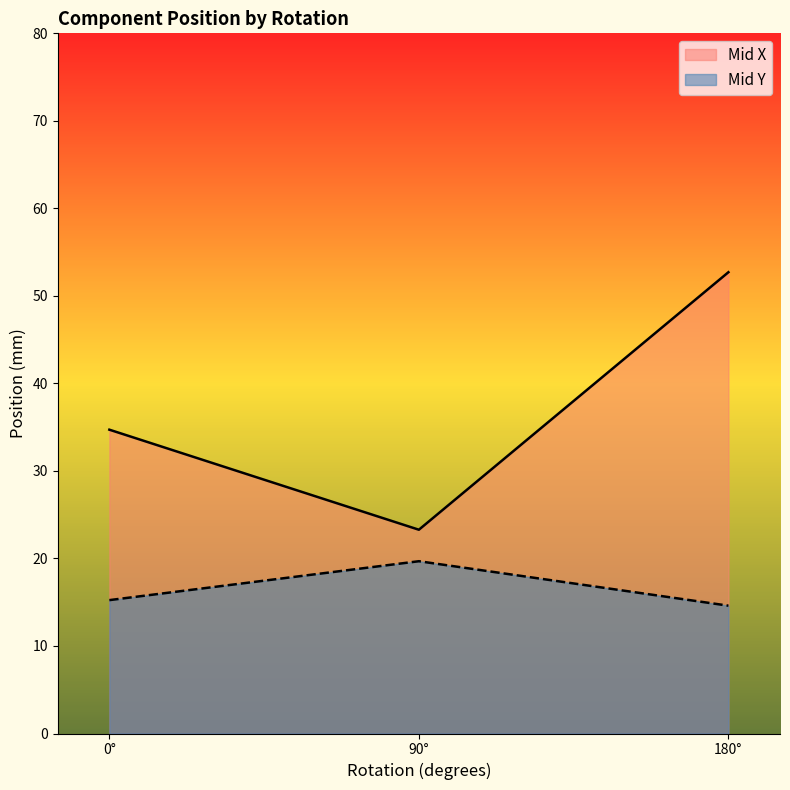

Reading left to right, transcribe all the data shown in this chart.

Mid X: 34.7	23.3	52.7
Mid Y: 15.2	19.7	14.6